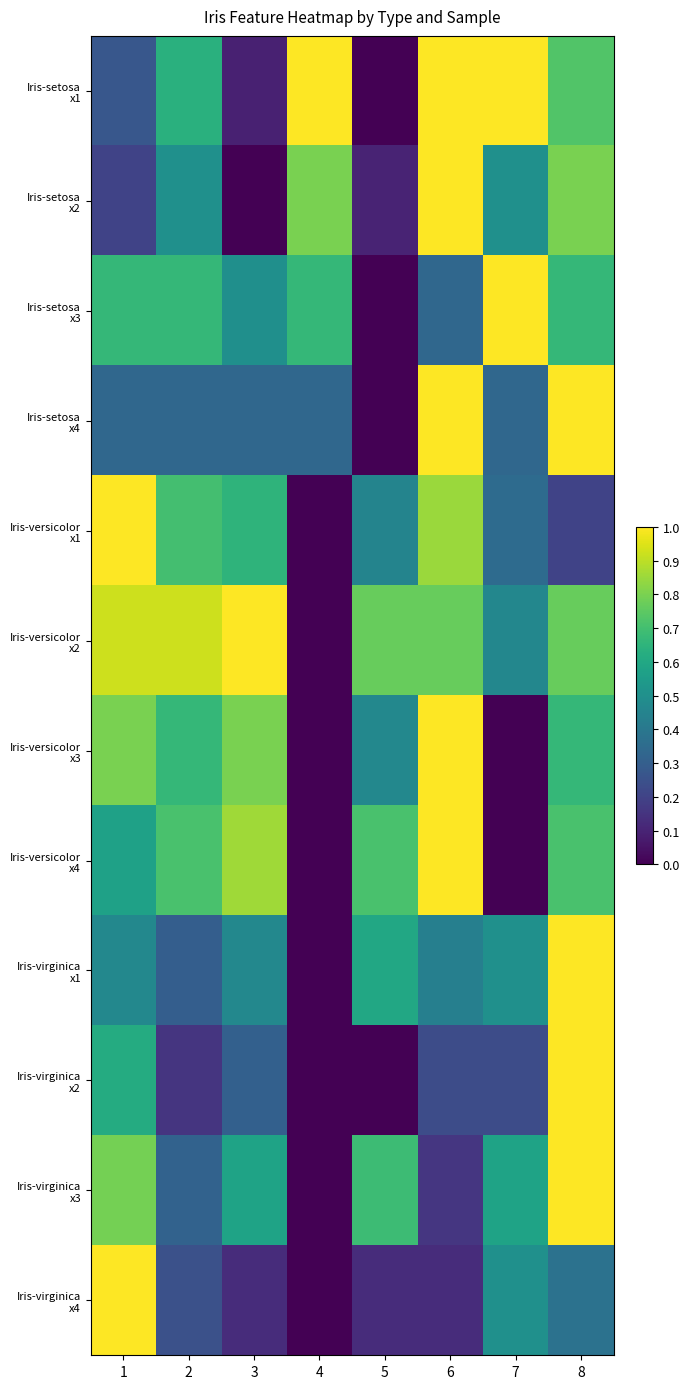

How many series are shown in this chart?

12